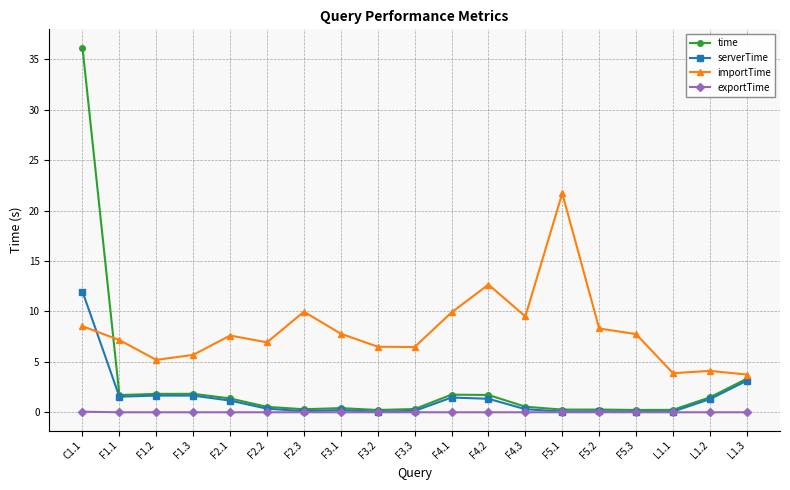

What is the value of the serverTime point at the 4th from the left?

1.7